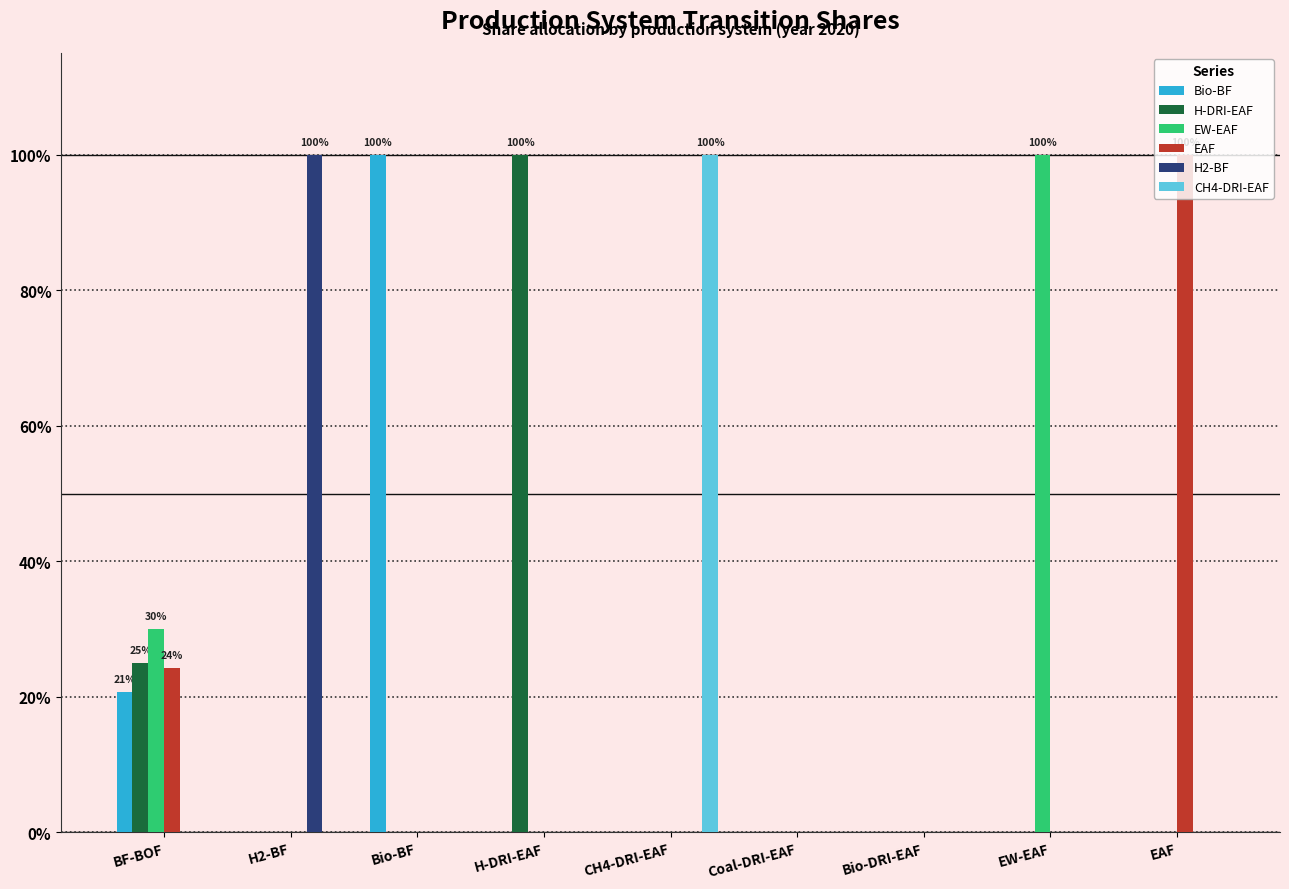

What is the label of the 1st bar from the right?

EAF